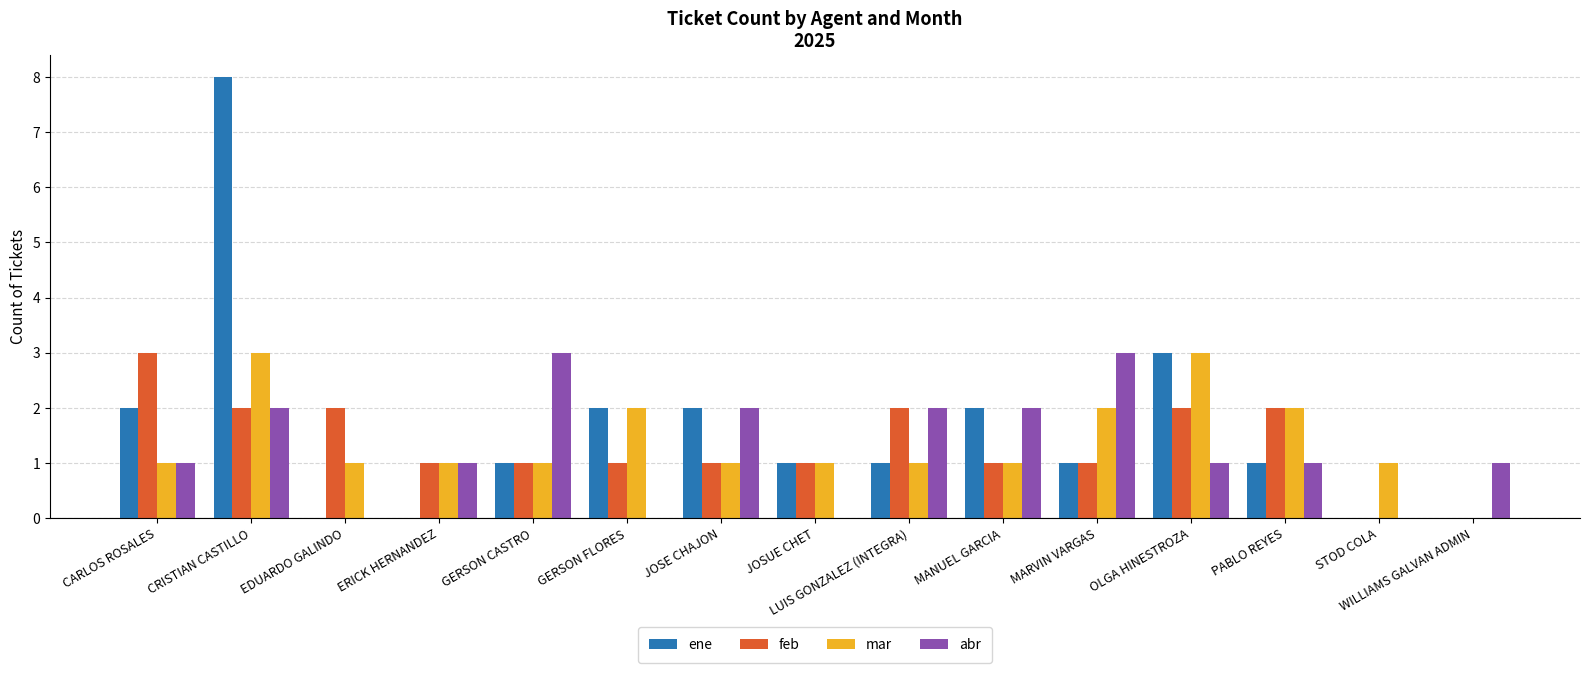

How many groups of bars are there?

15